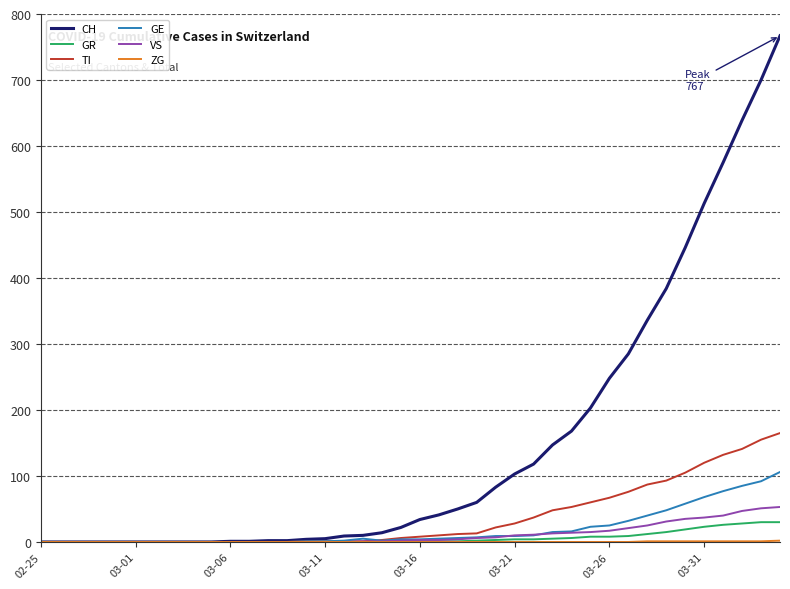

Which series has the largest total across all categories?

CH